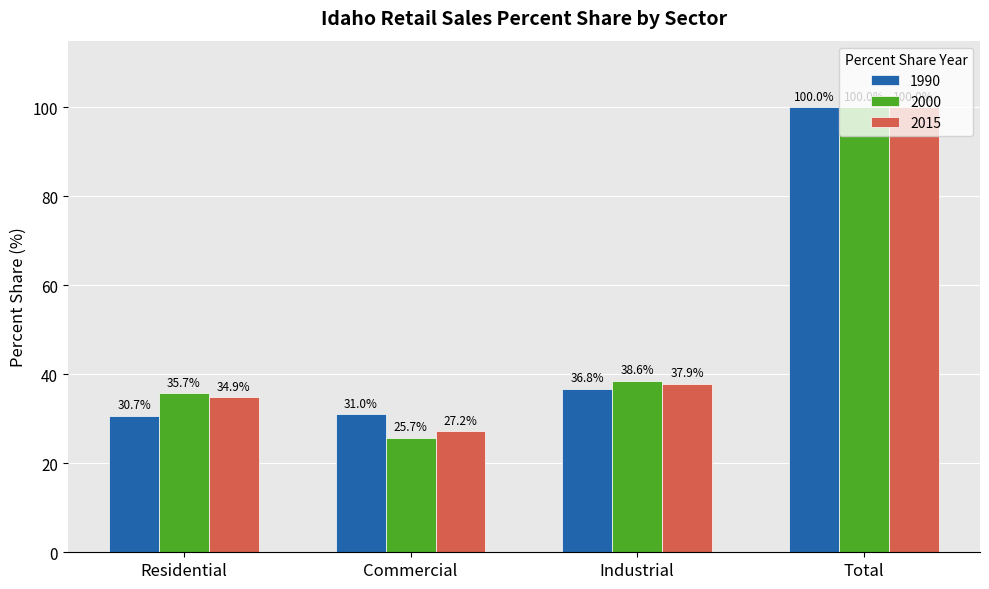

Rank the series at Industrial from lowest to highest value.

1990, 2015, 2000